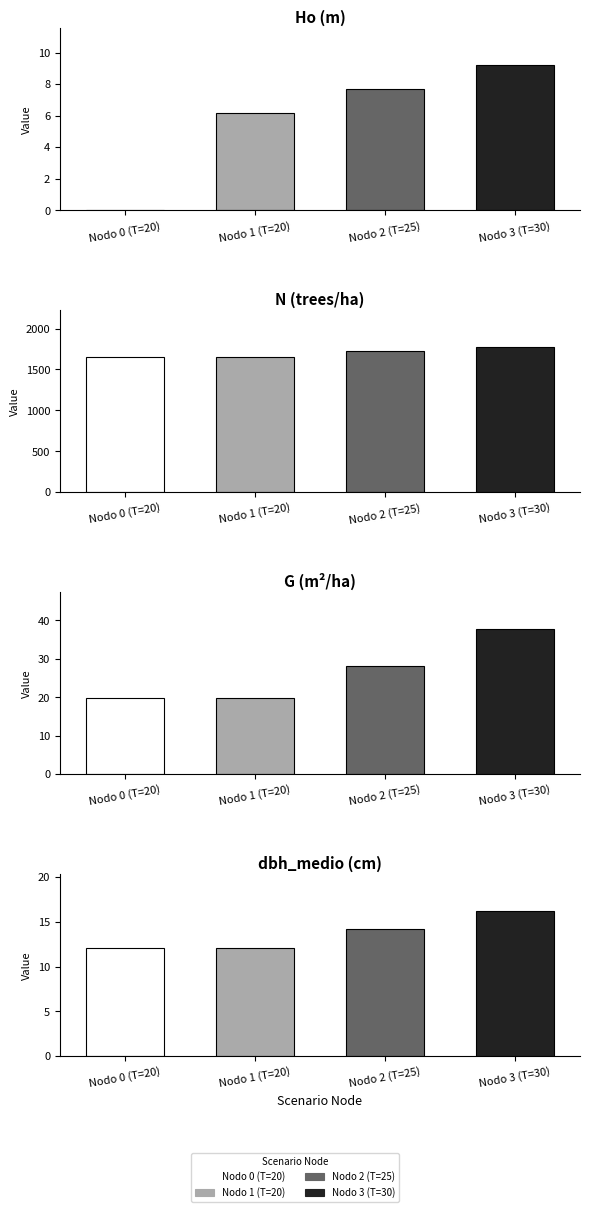

Between Nodo 0 (T=20) and Nodo 3 (T=30), which series saw the biggest shift?

N